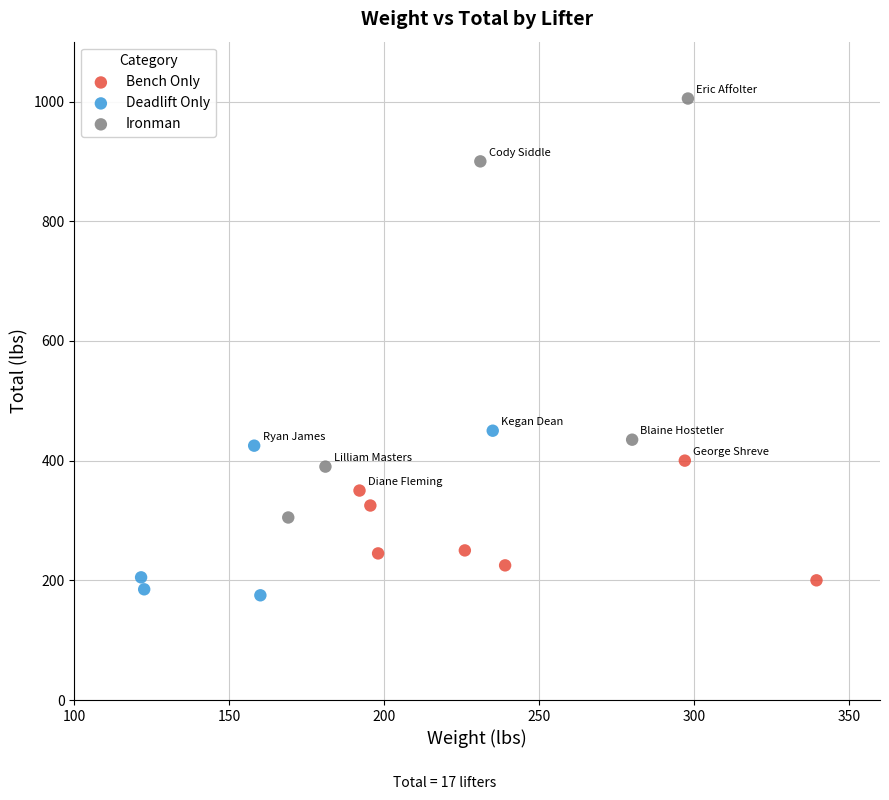

Which series contains the highest Y value?

Ironman